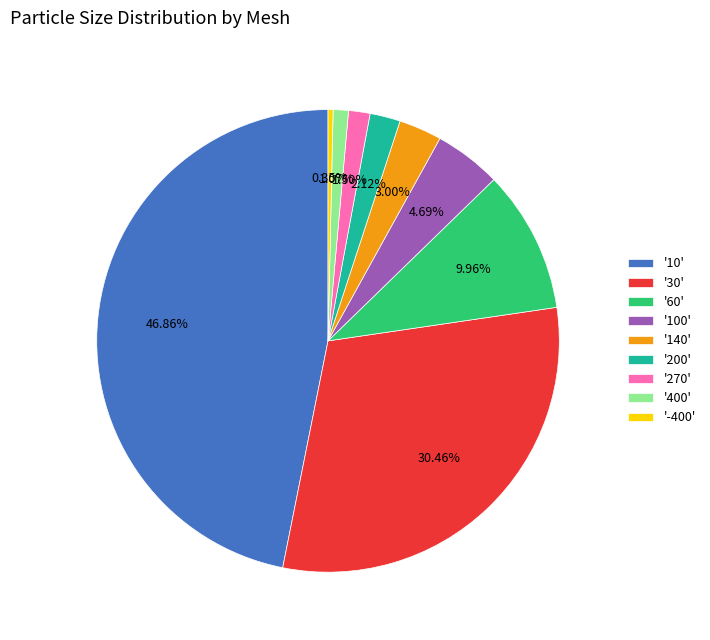

To the nearest percent, what is the average slice percentage?

11%